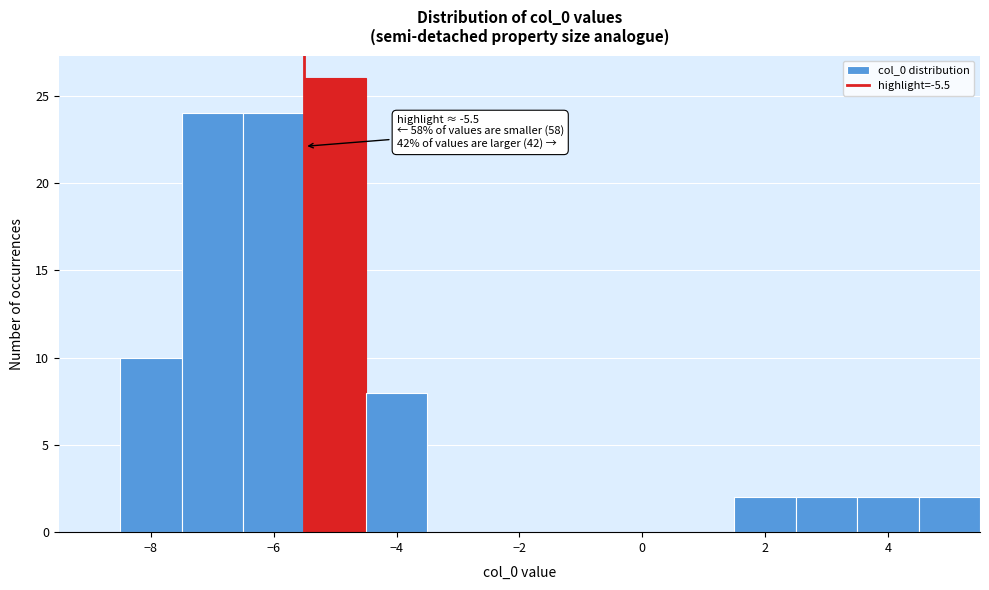

Which range on the x-axis has the tallest bar?

-5.5 to -4.5